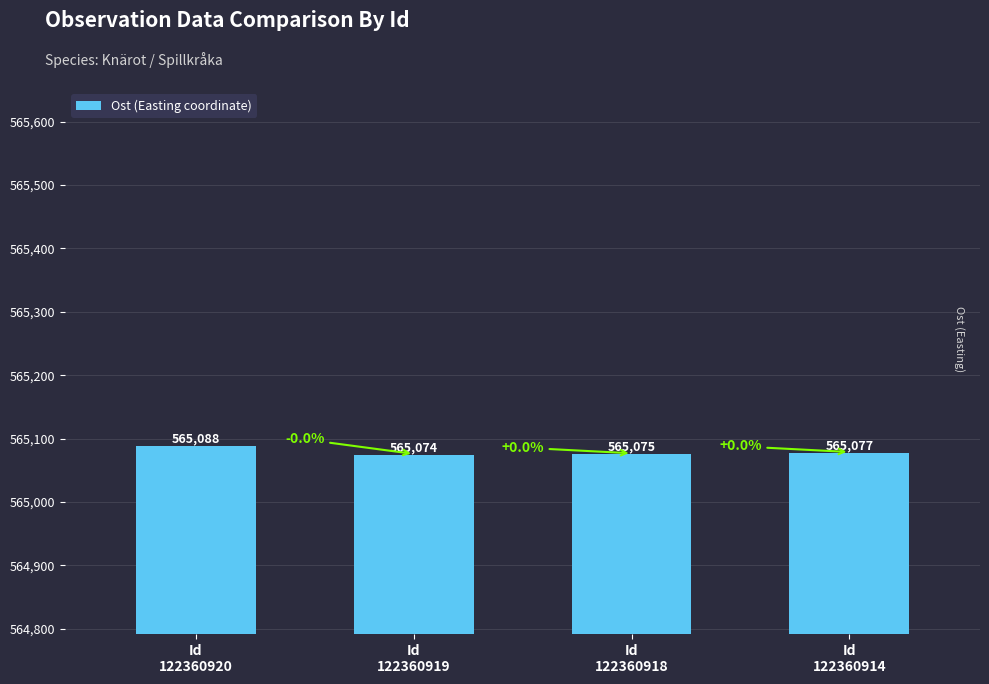

List the labels in order of value, largest first.

Id
122360920, Id
122360914, Id
122360918, Id
122360919